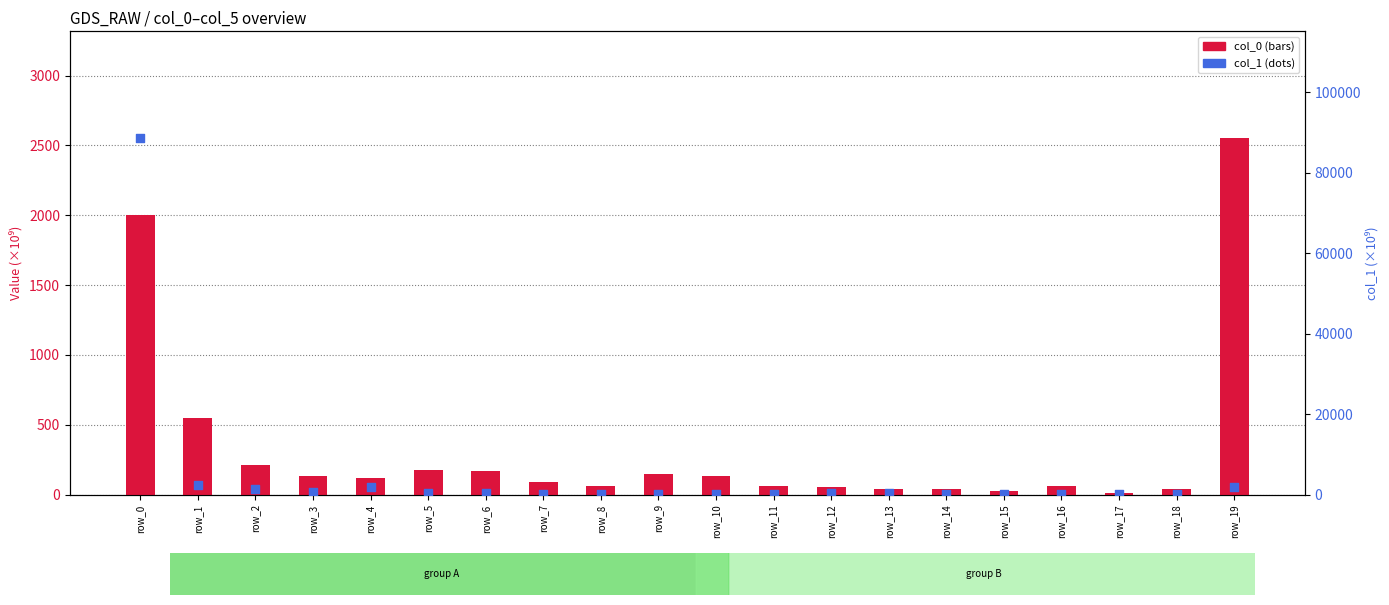

Which series has the largest Y range (max minus min)?

col_1